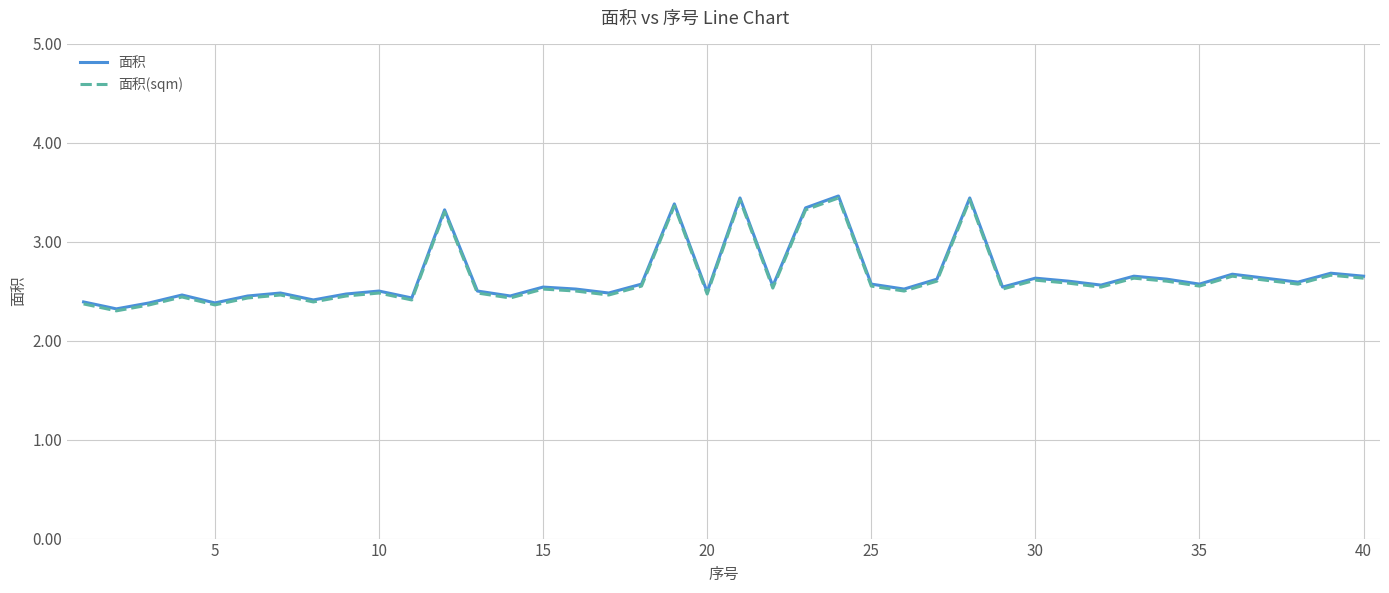

What is the maximum value for 面积(sqm)?

3.4